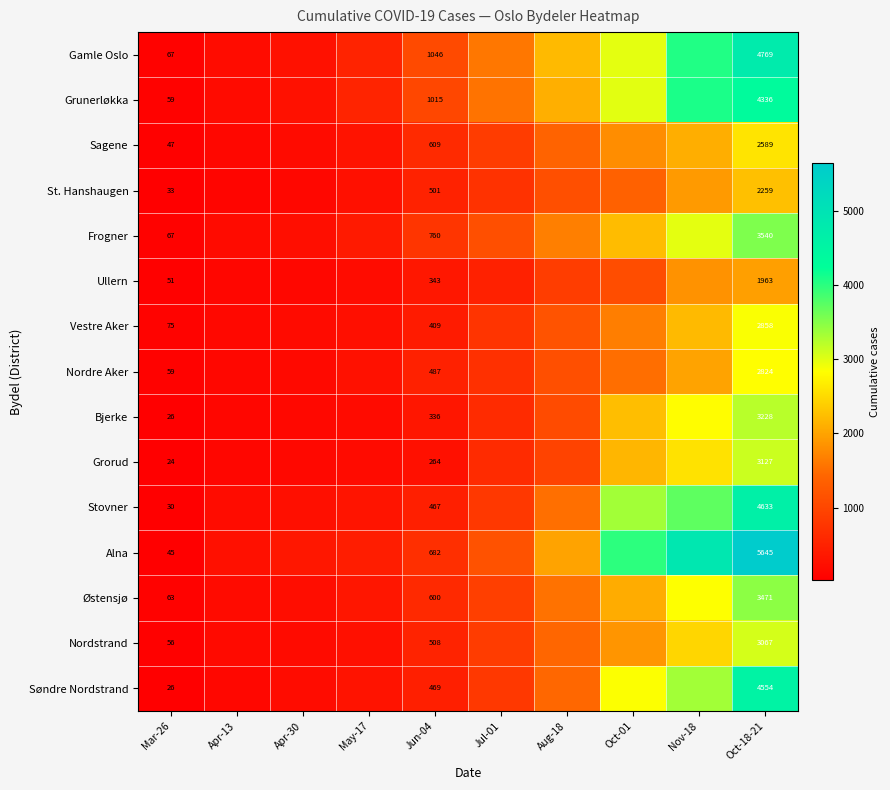

The value of Ullern at Mar-26 is 34. True or false?

False